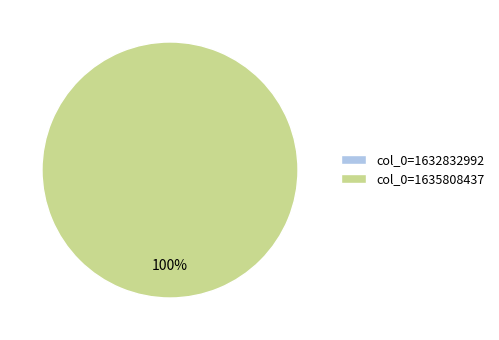

To the nearest percent, what is the difference between the largest and smallest slice percentages?

100%